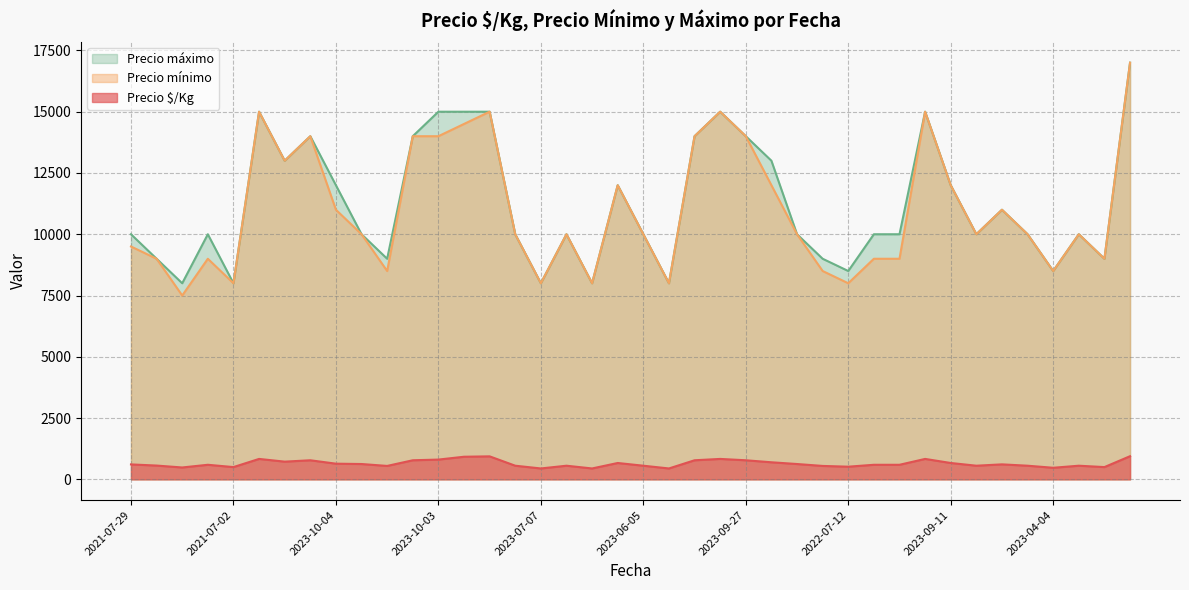

What is the minimum value shown in the chart?

444